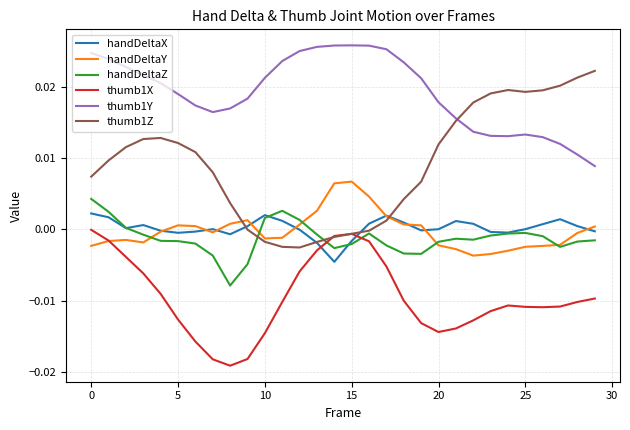

Does the chart display data point markers on the line(s)?

No